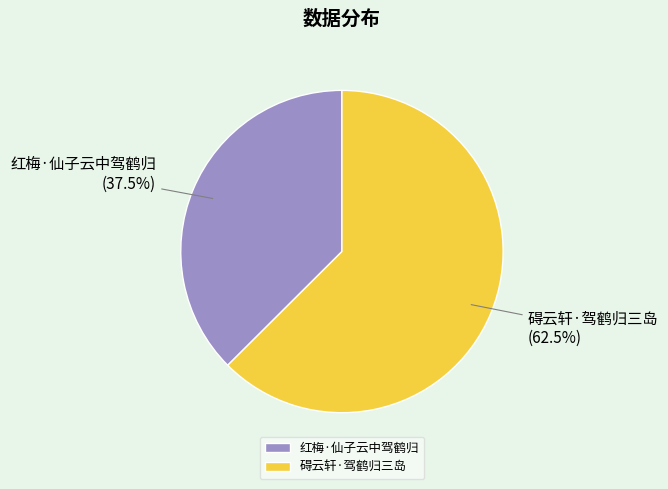

To the nearest percent, what is the average slice percentage?

50%